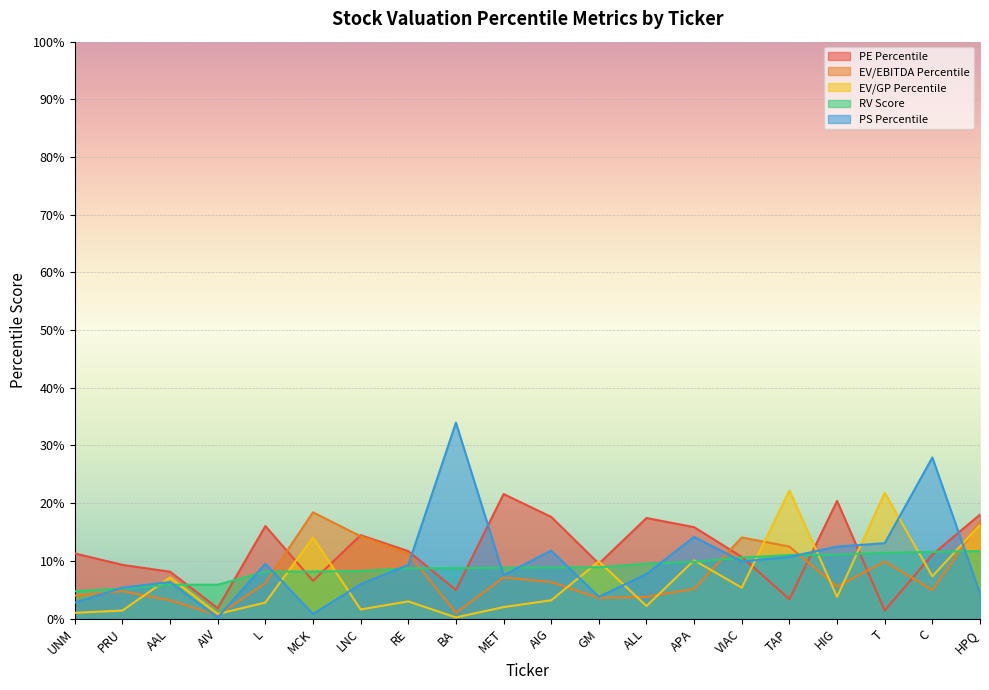

What is the sum of the RV Score values at T and AAL?

0.2